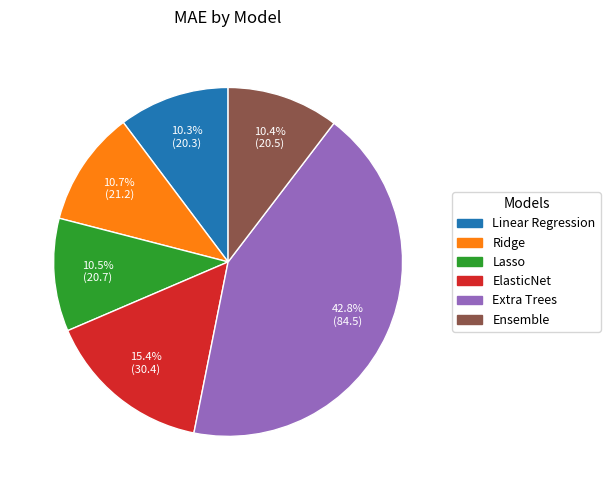

Which category has the biggest portion of the pie?

Extra Trees